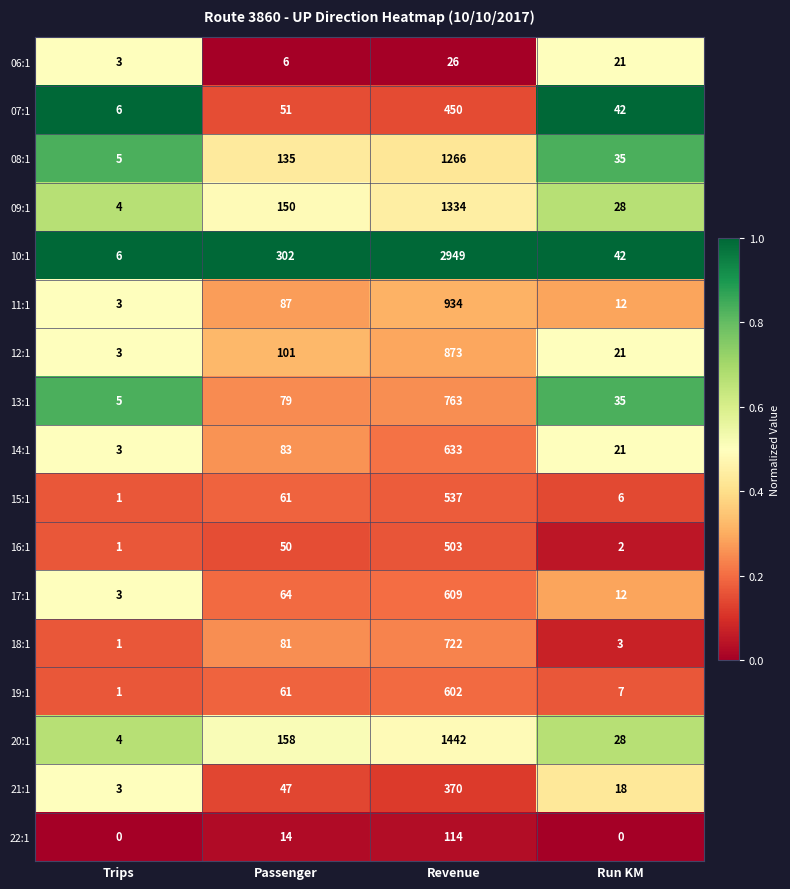

What is the spread (max minus min) of values at Revenue?

2923